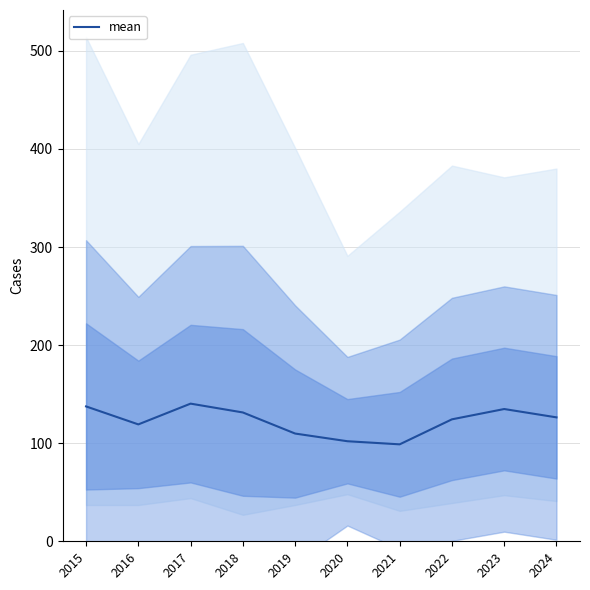

How many lines are shown in the chart?

1